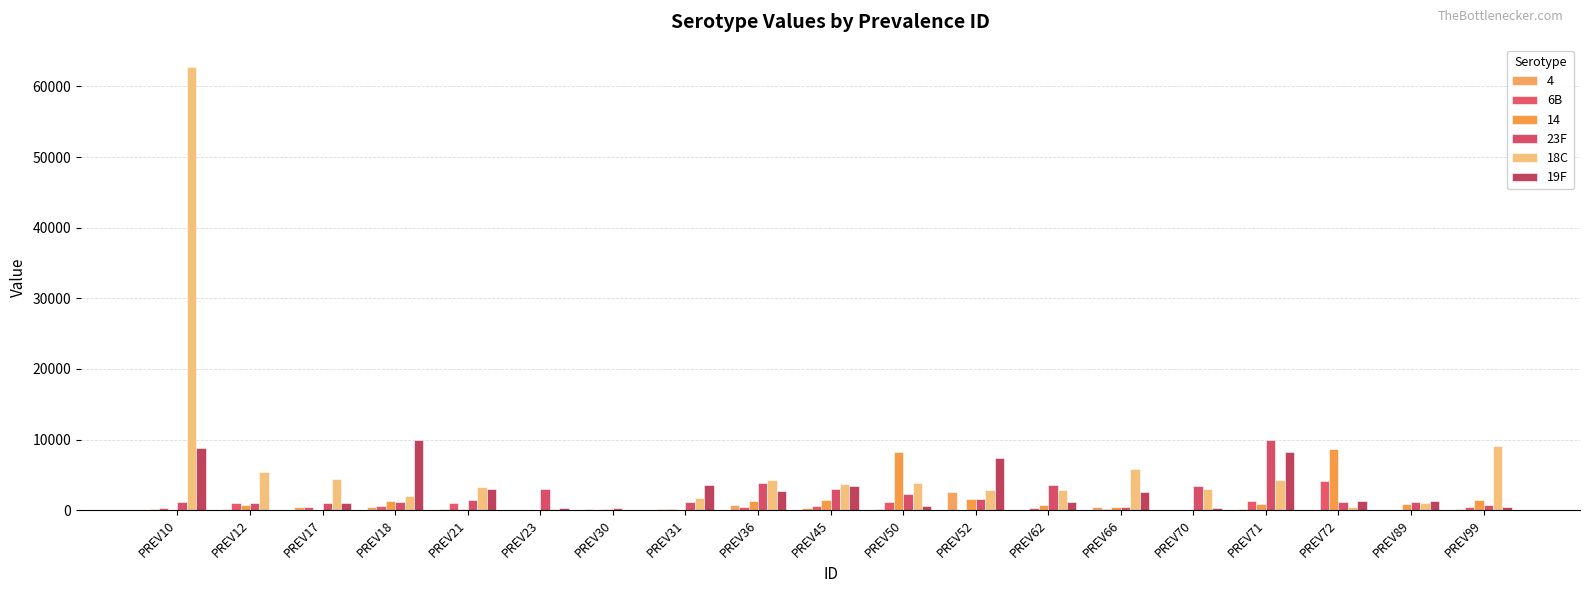

What is the value of the 6B bar at the 1st from the left?

321